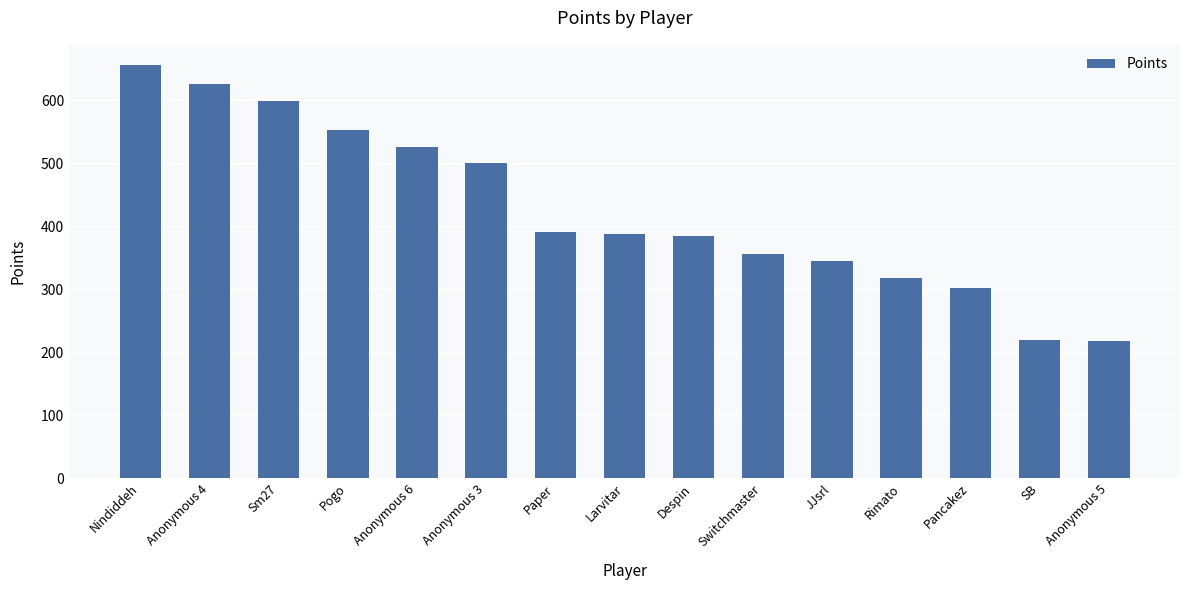

What is the sum of the values at Sm27 and Paper?

990